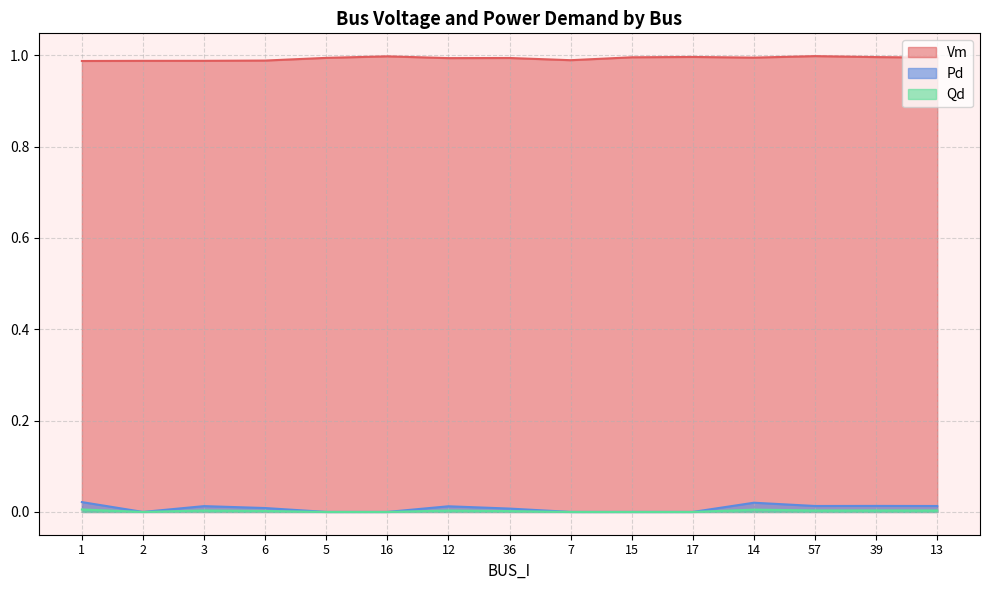

How many lines are shown in the chart?

3